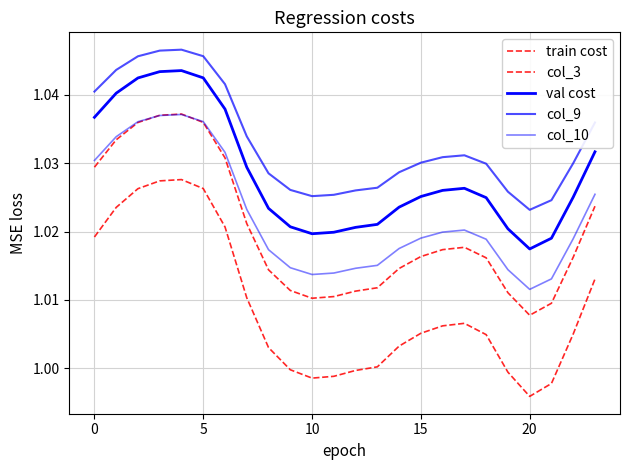

Which label corresponds to the smallest value in the chart?

20